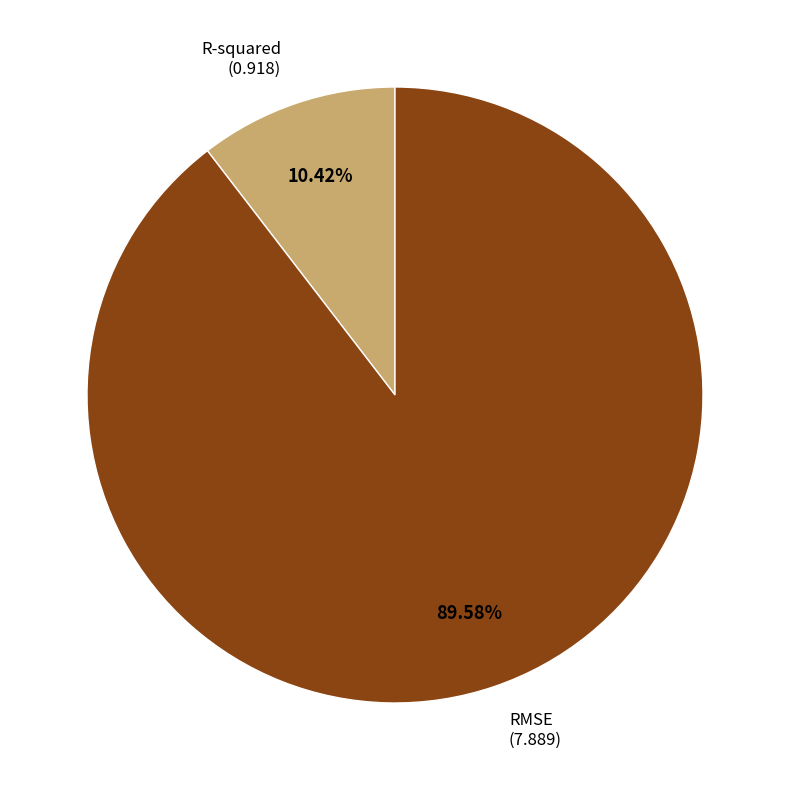

Does any single category account for the majority?

Yes